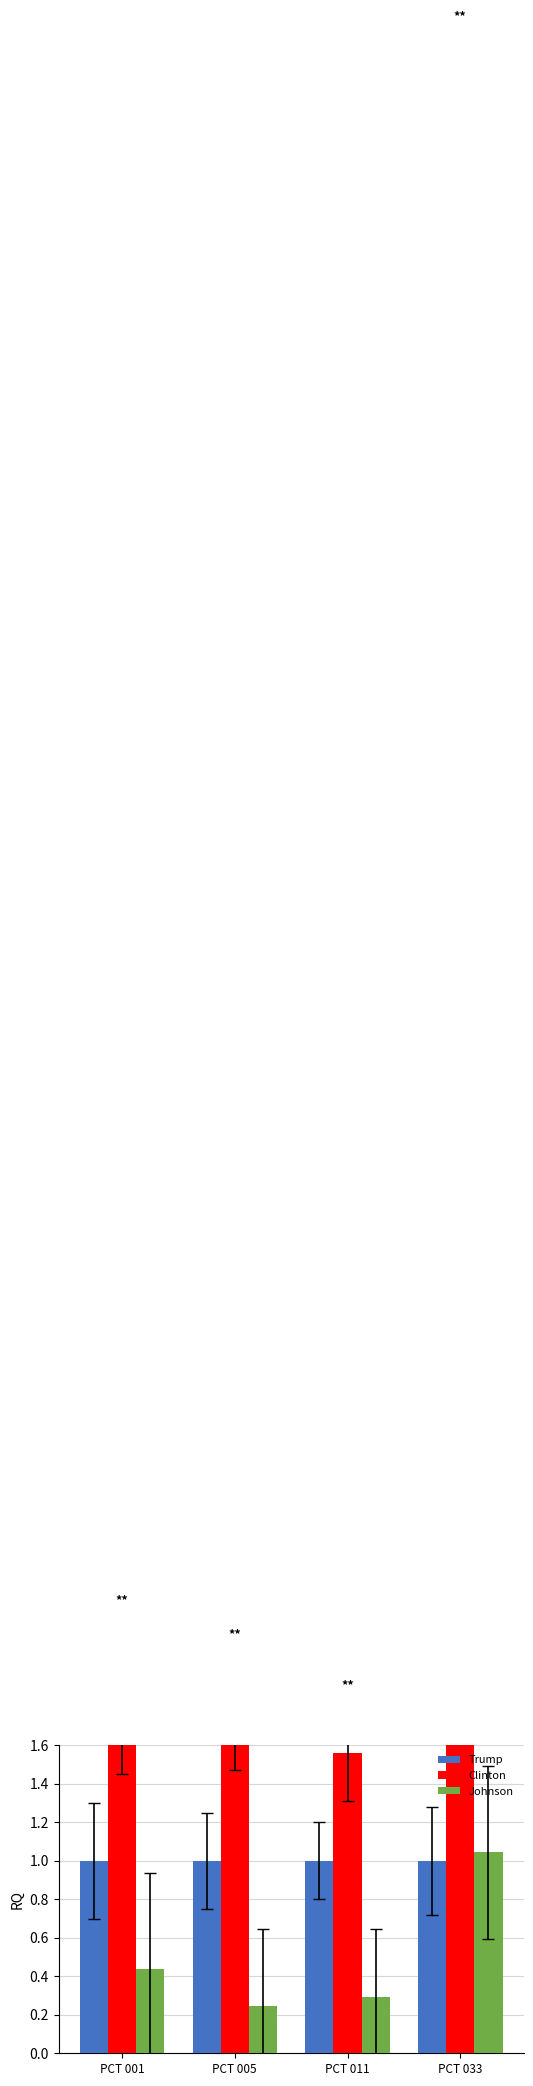

The value of Johnson at PCT 033 is 1.0. True or false?

True